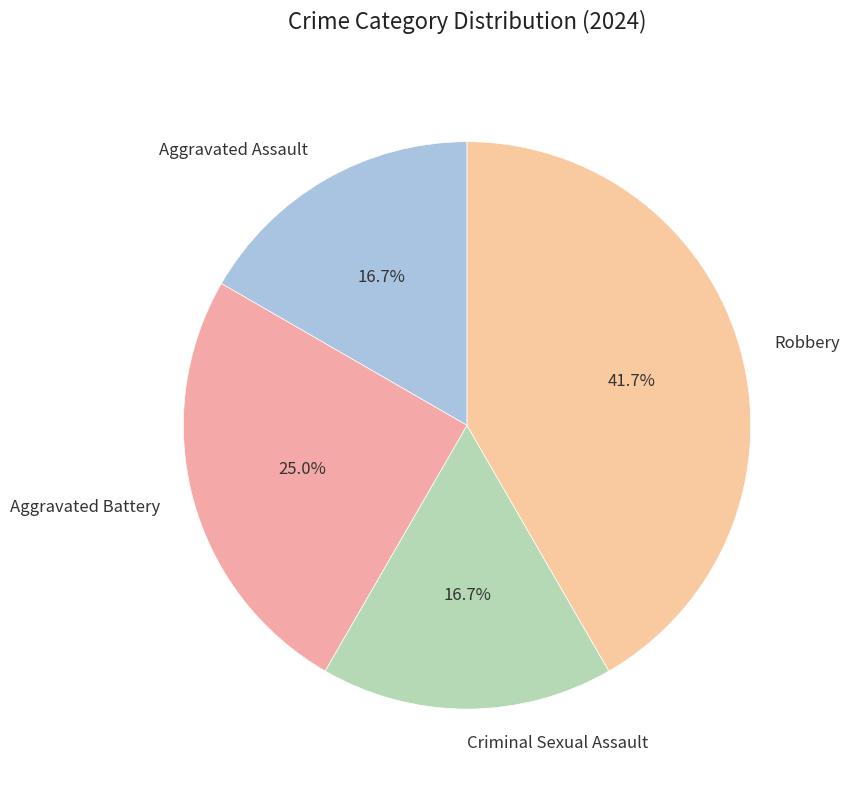

What portion of the pie excludes Criminal Sexual Assault?

83.3%